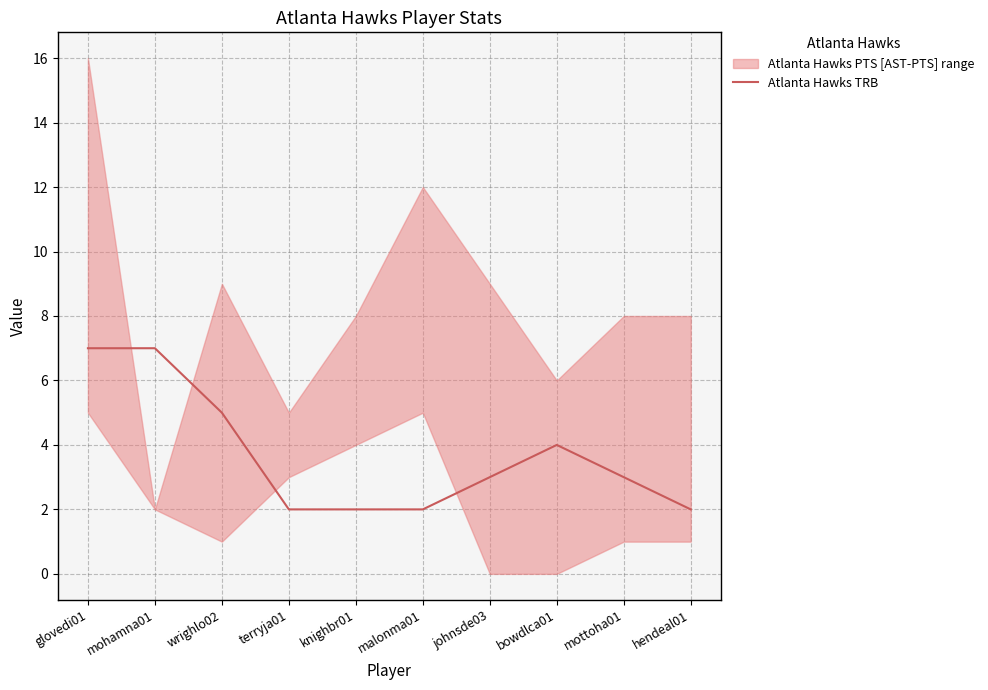

True or false: there are more than 1 points higher than both neighbors.

False